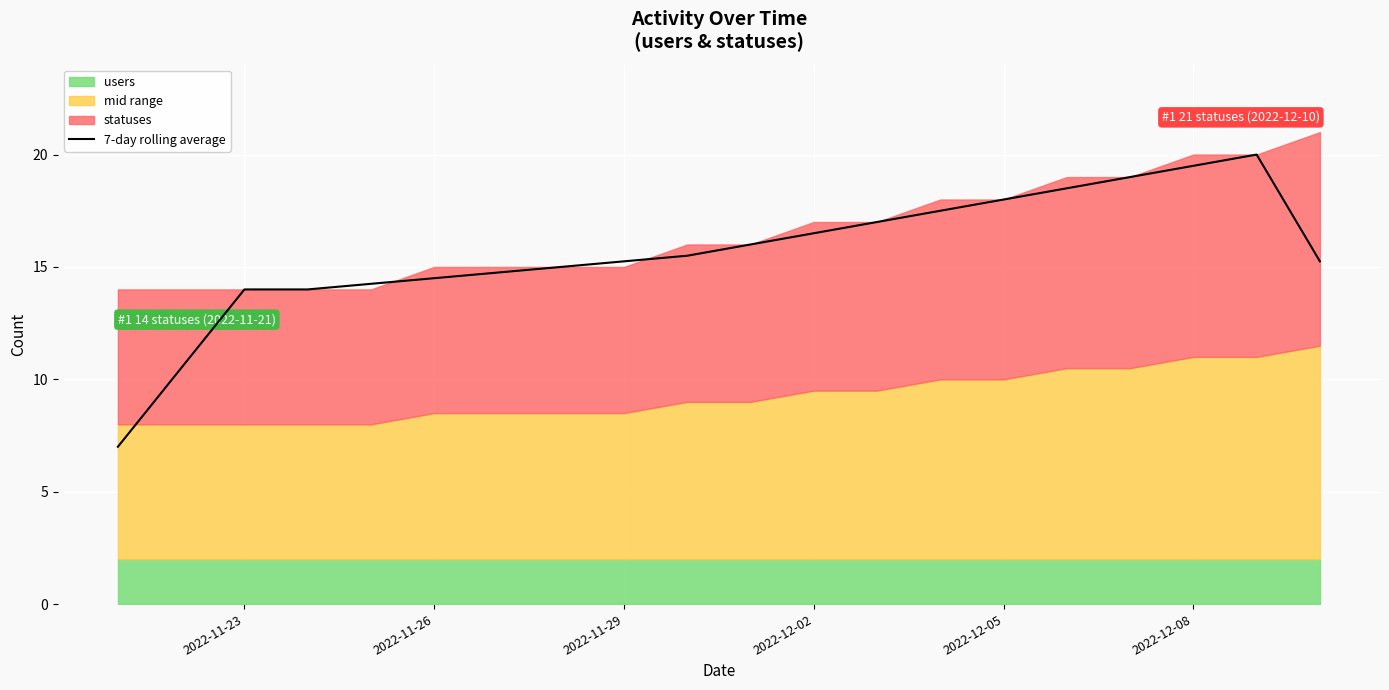

Reading left to right, transcribe all the data shown in this chart.

7.0	10.5	14.0	14.0	14.2	14.5	14.8	15.0	15.2	15.5	16.0	16.5	17.0	17.5	18.0	18.5	19.0	19.5	20.0	15.2